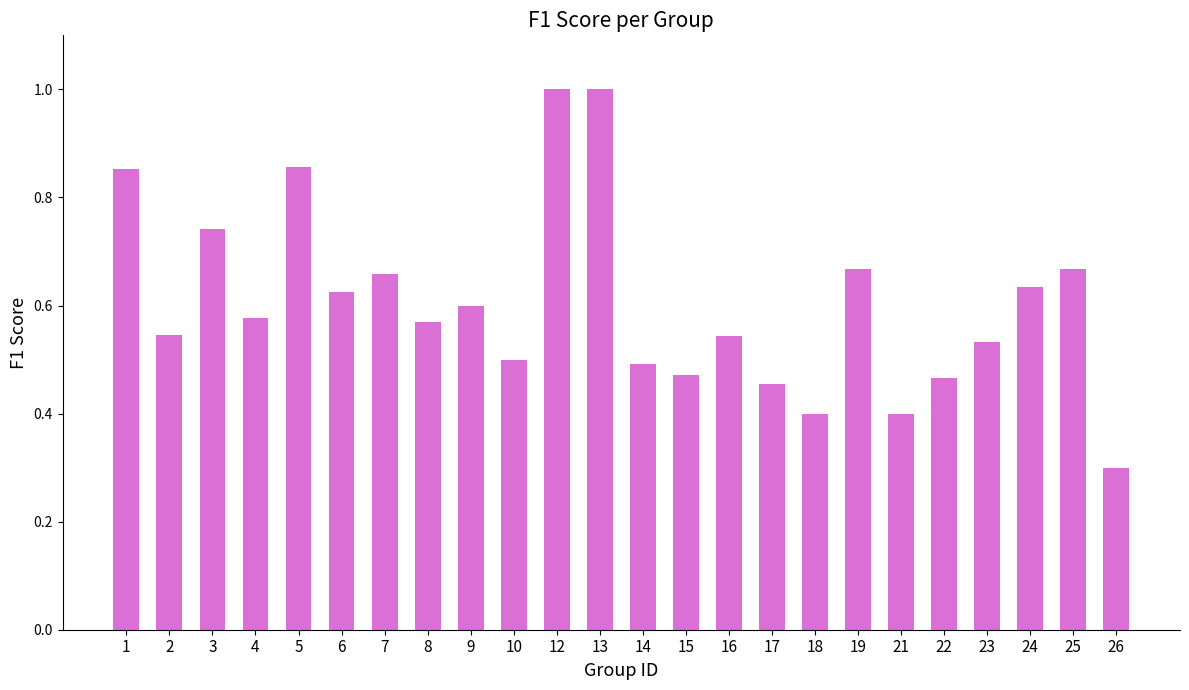

What is the minimum value shown in the chart?

0.3